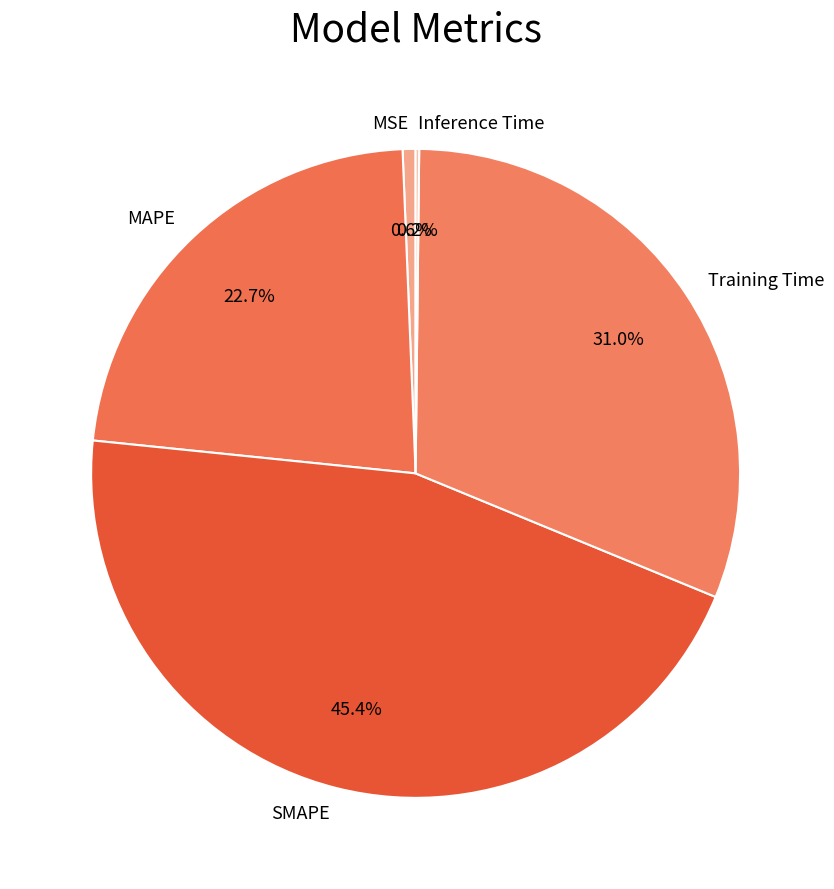

What percentage is the Training Time slice, to the nearest percent?

31%